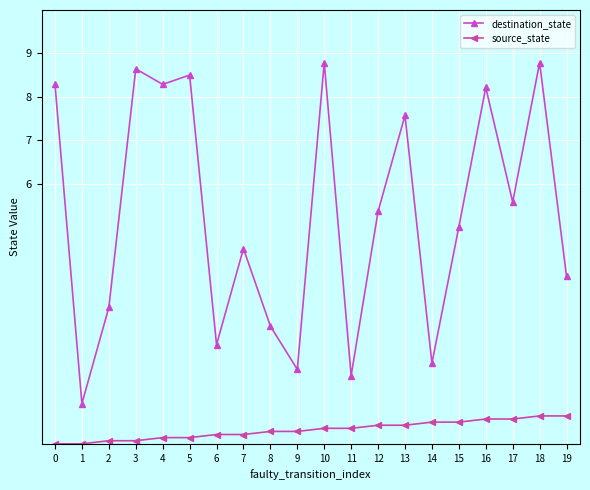

What is the value of the destination_state point at the 15th from the left?

1.9